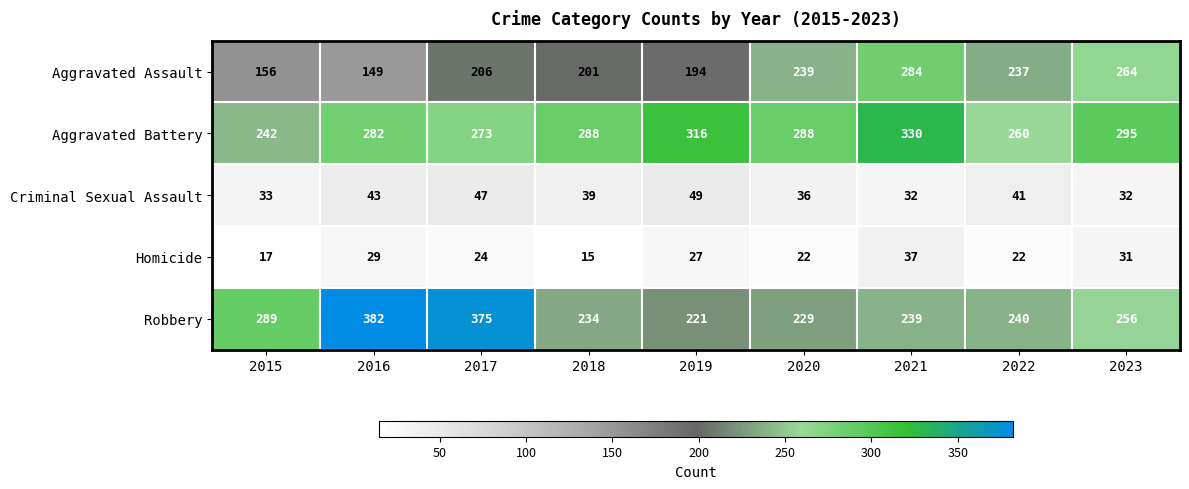

What is the total value across all series at 2023?

878